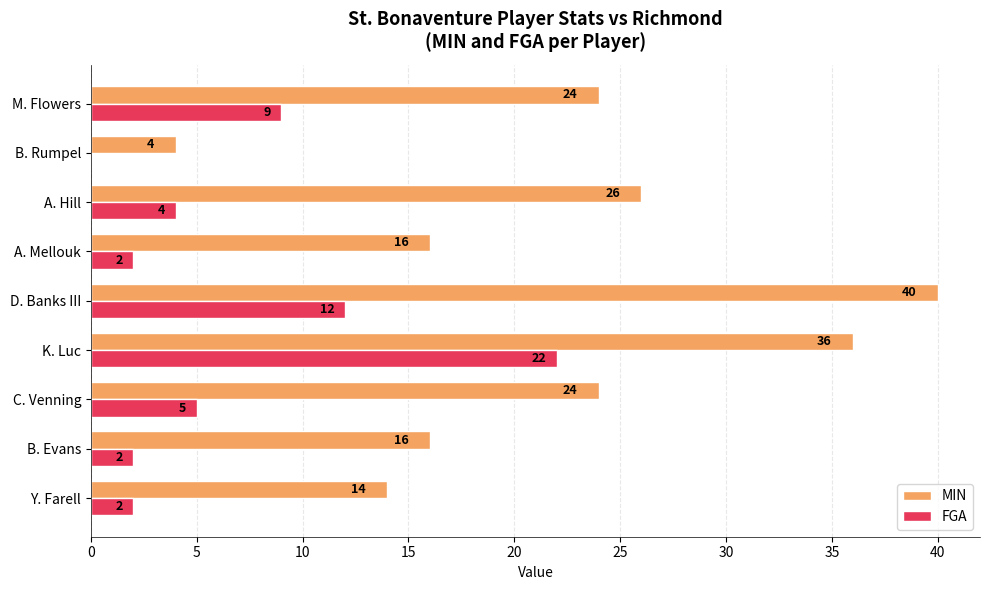

Count the number of data series in this chart.

2